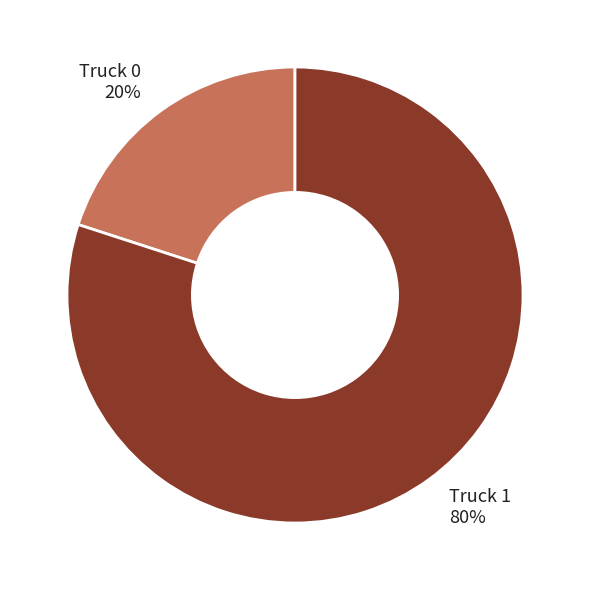

Approximately how many times larger is the value at Truck 1 compared to Truck 0?

4.0